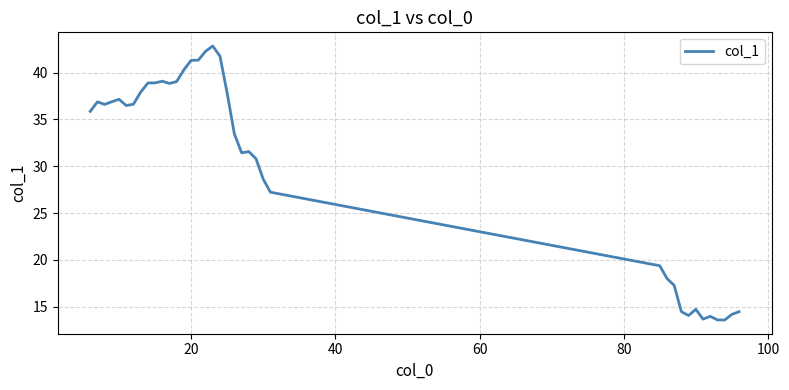

What is the greatest value displayed?

42.8